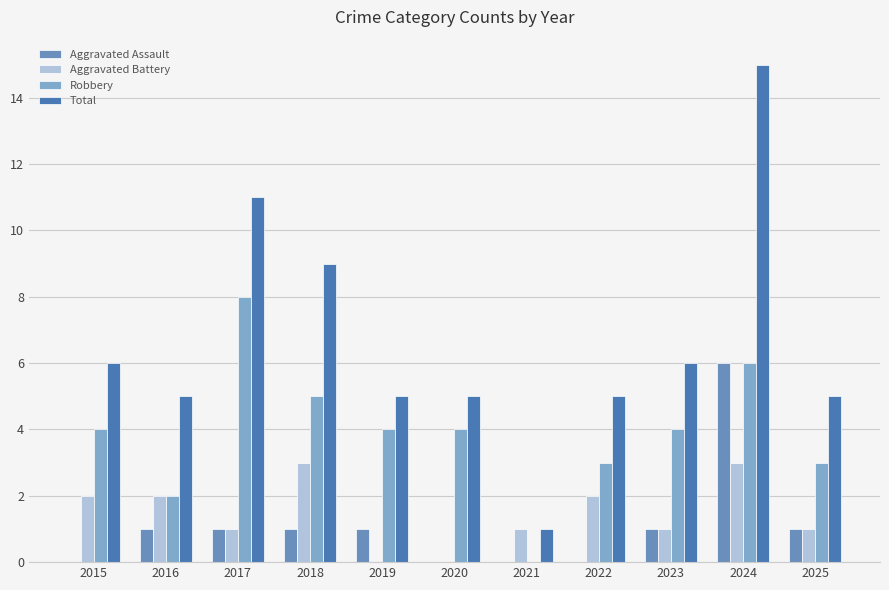

How many distinct data groups are displayed?

4